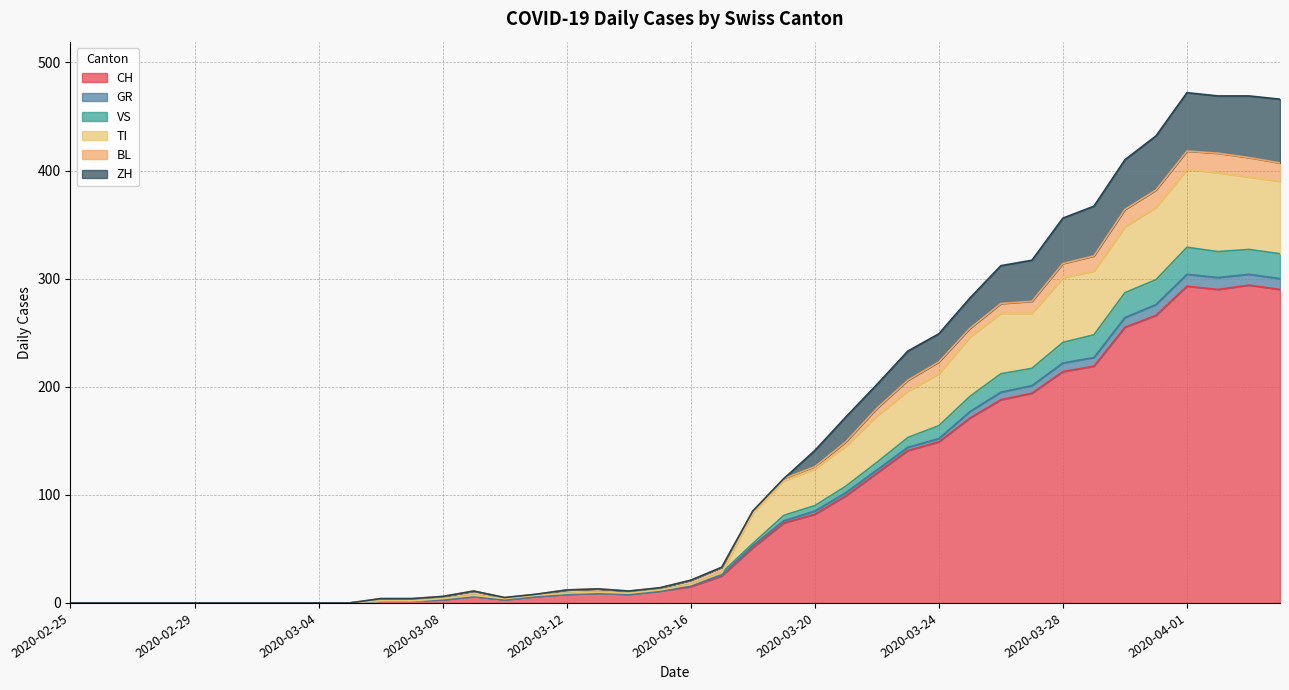

What is the maximum value for CH?

294